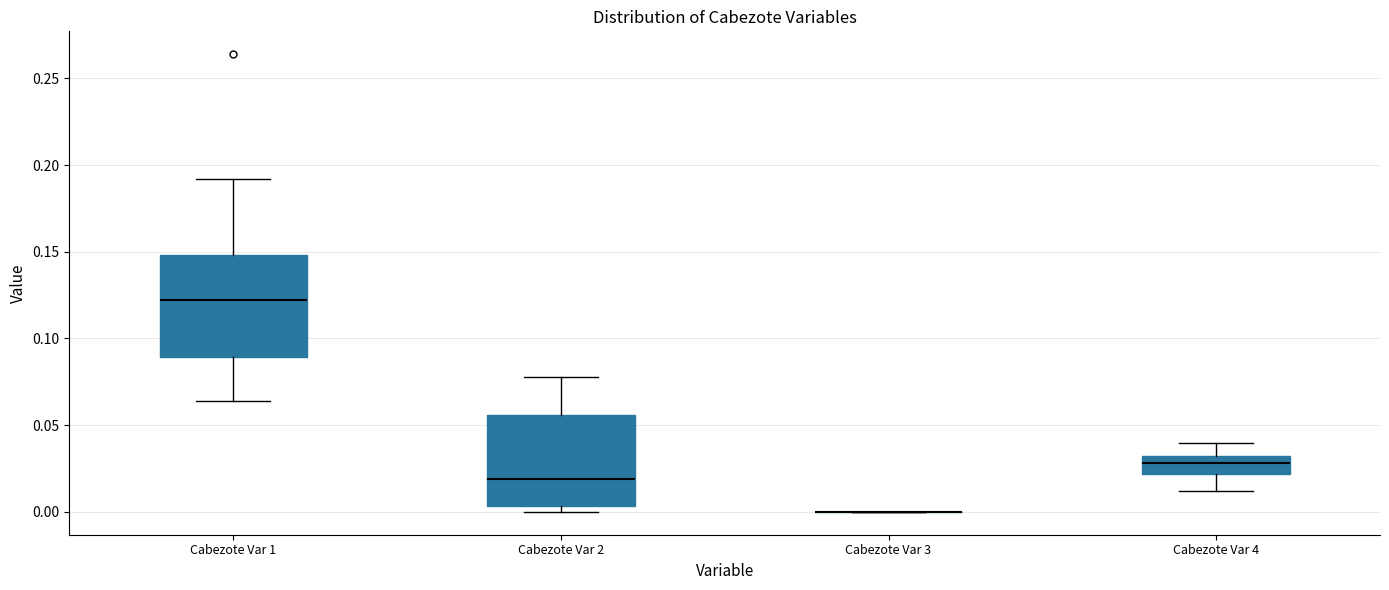

Which box is the tallest, from its lower edge to its upper edge?

Cabezote Var 1